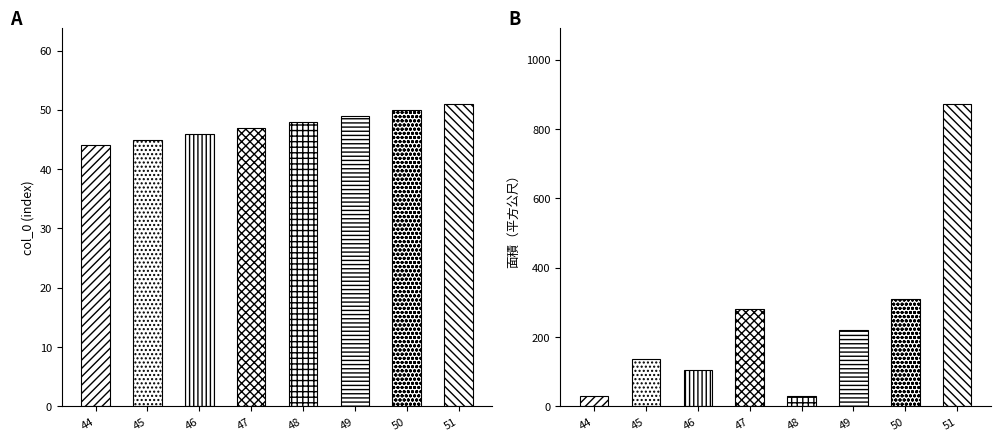

Between 44 and 48, which series saw the biggest shift?

col_0